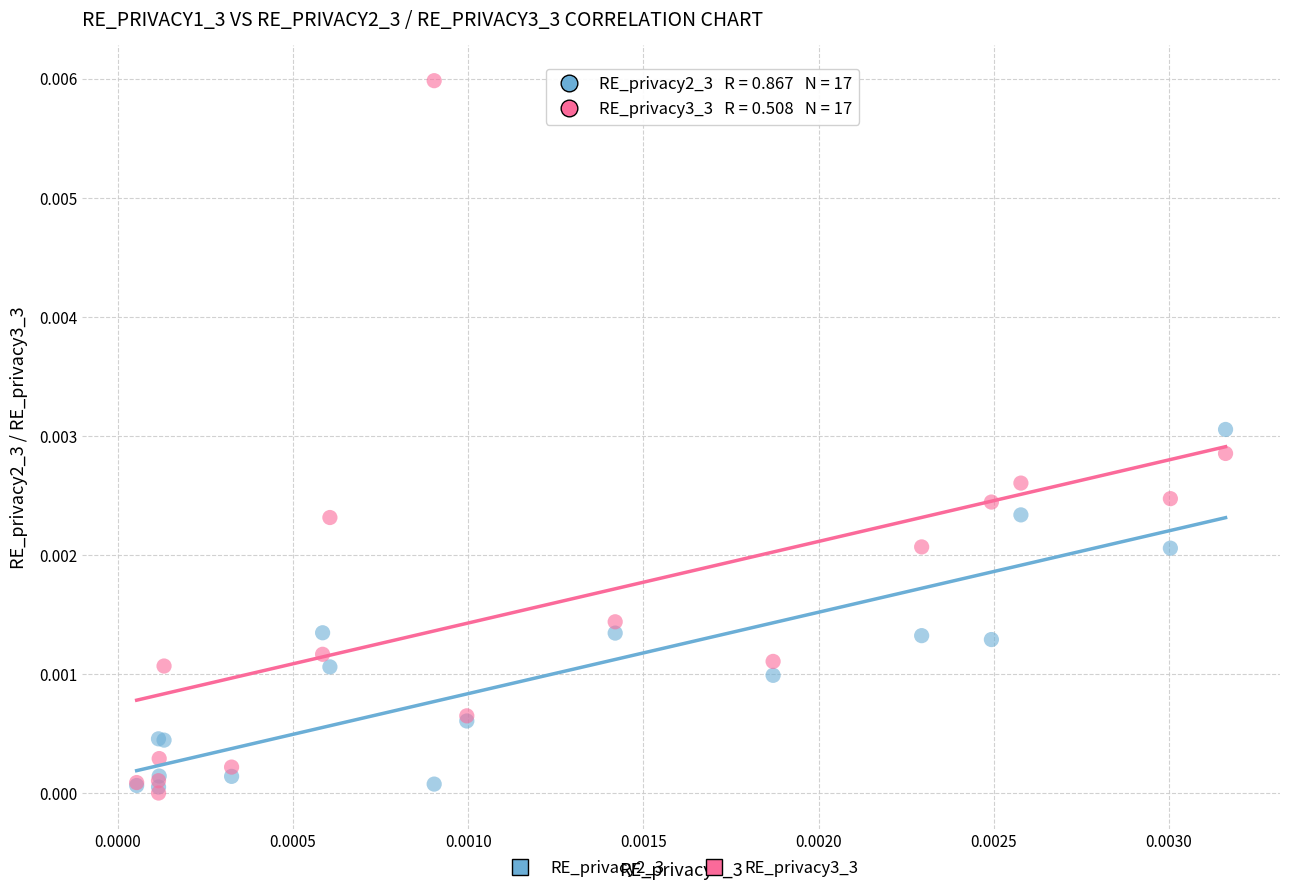

What are all the series names shown in the legend?

RE_privacy2_3, RE_privacy3_3